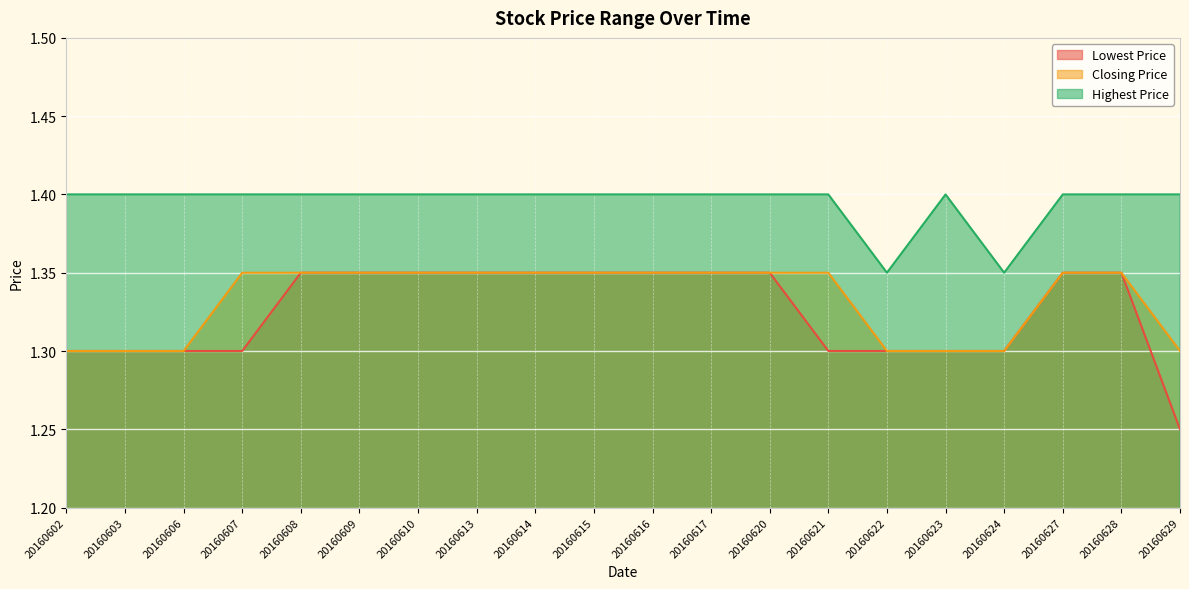

Which label corresponds to the smallest value in the chart?

20160629